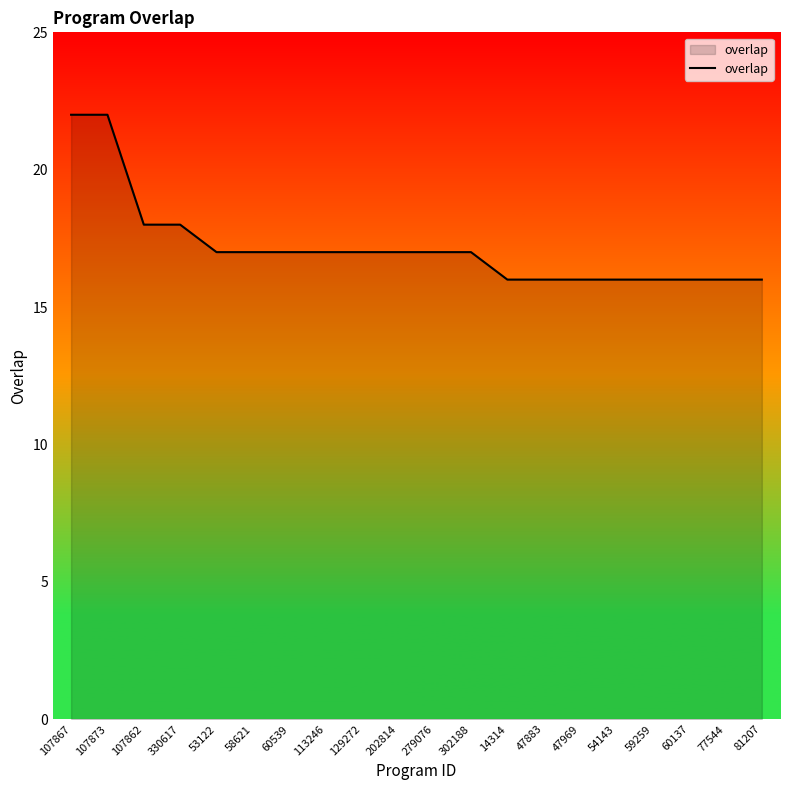

What is the average value?

17